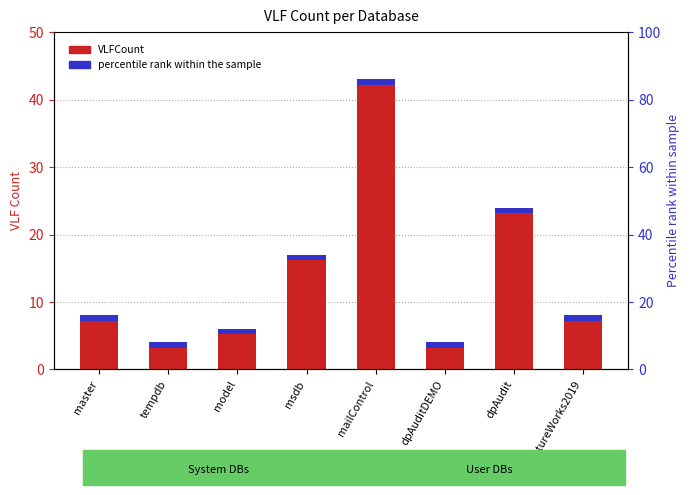

List the labels in order of value, smallest first.

tempdb, dpAuditDEMO, model, master, AdventureWorks2019, msdb, dpAudit, mailControl